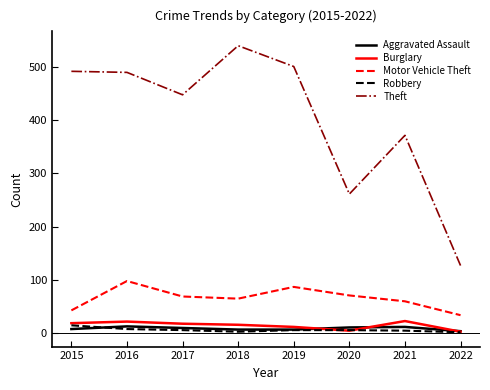

True or false: Burglary has more than 0 points higher than both neighbors.

True